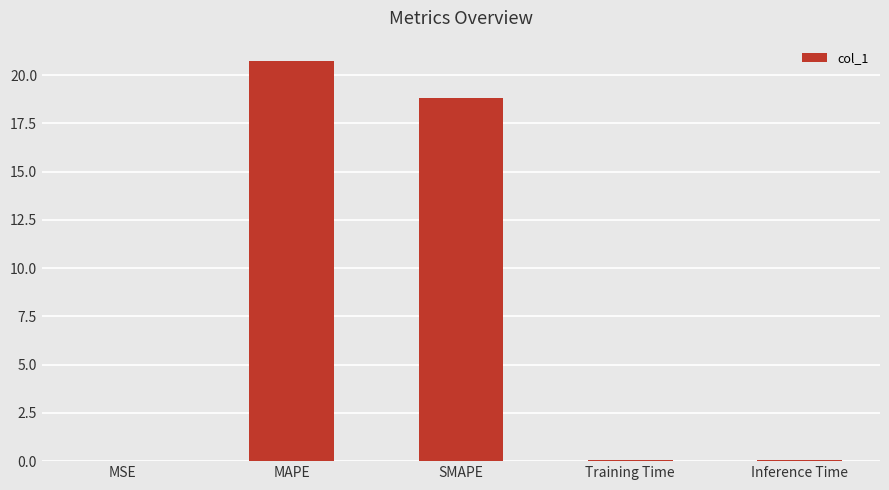

What is the approximate value at SMAPE?

18.8